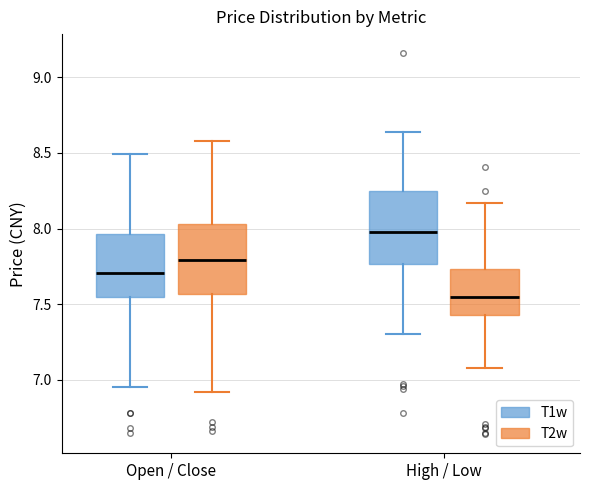

Reading left to right, read every box against the y-axis: the position of its median line, the range the box covers, and the ends of its whiskers. The values are not printed on the chart, so give them approximately, as read against the axis.

Open / Close (T1w): median 7.70, box 7.55 to 7.95, whiskers 6.95 to 8.50
Open / Close (T2w): median 7.80, box 7.55 to 8.05, whiskers 6.90 to 8.60
High / Low (T1w): median 8.00, box 7.75 to 8.25, whiskers 7.30 to 8.65
High / Low (T2w): median 7.55, box 7.45 to 7.75, whiskers 7.10 to 8.15